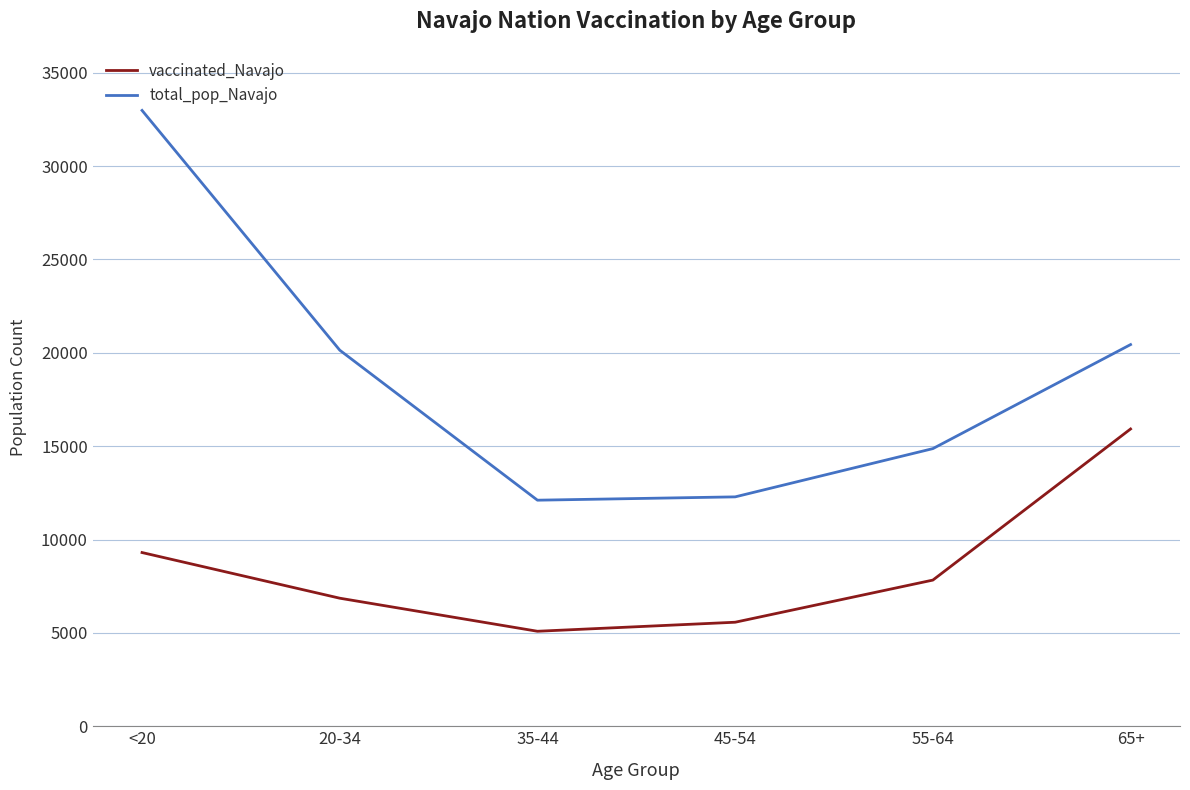

What is the total value across all series at 55-64?

22697